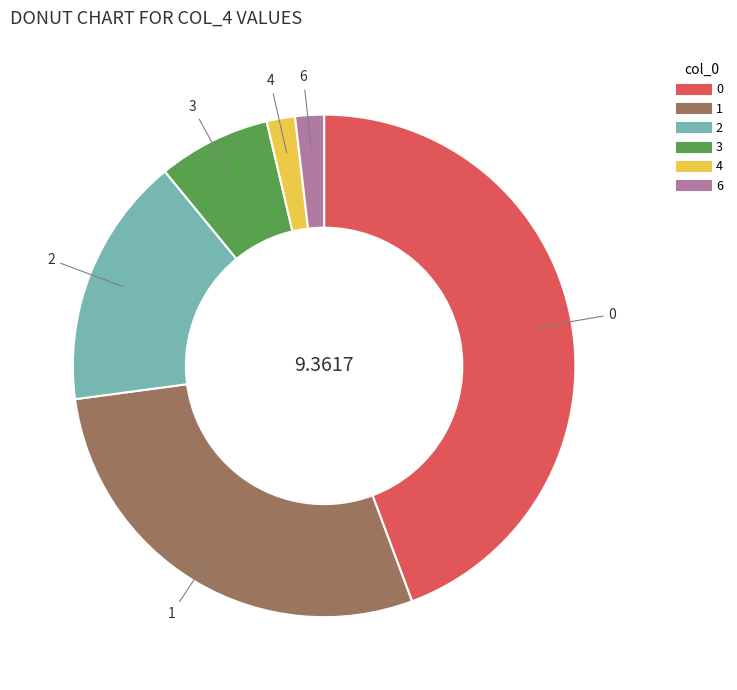

Is the sum of 1 and 6 greater than half?

No